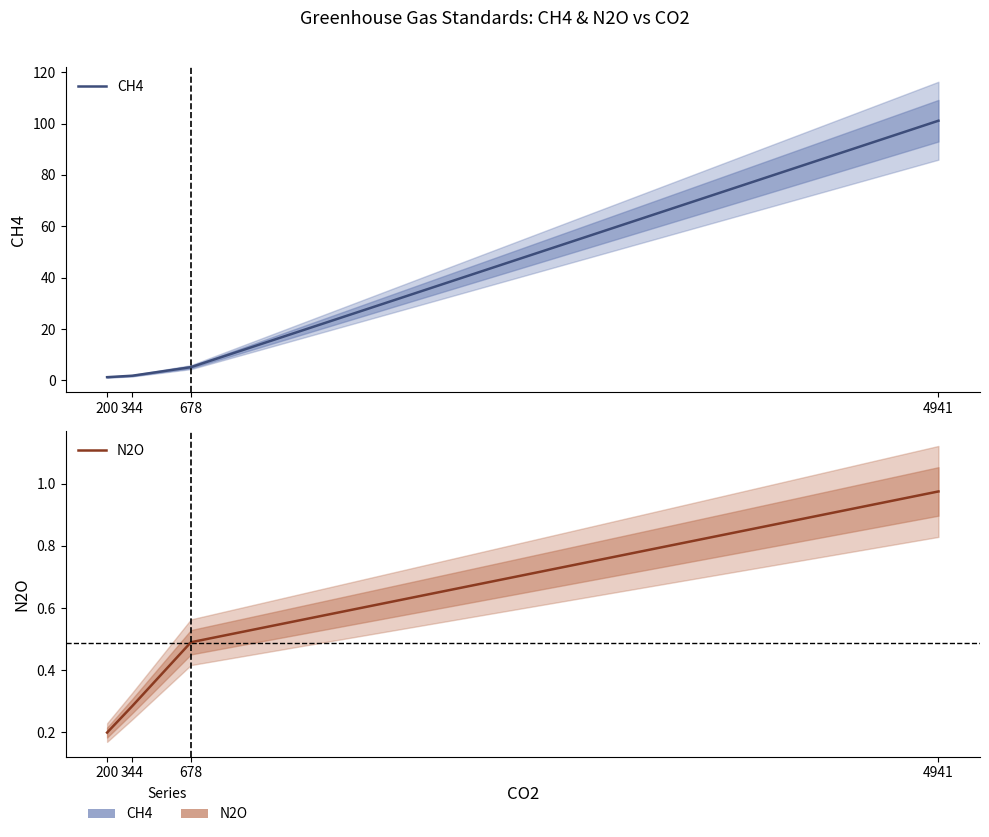

True or false: N2O has a value of 0.2 at 200.

True